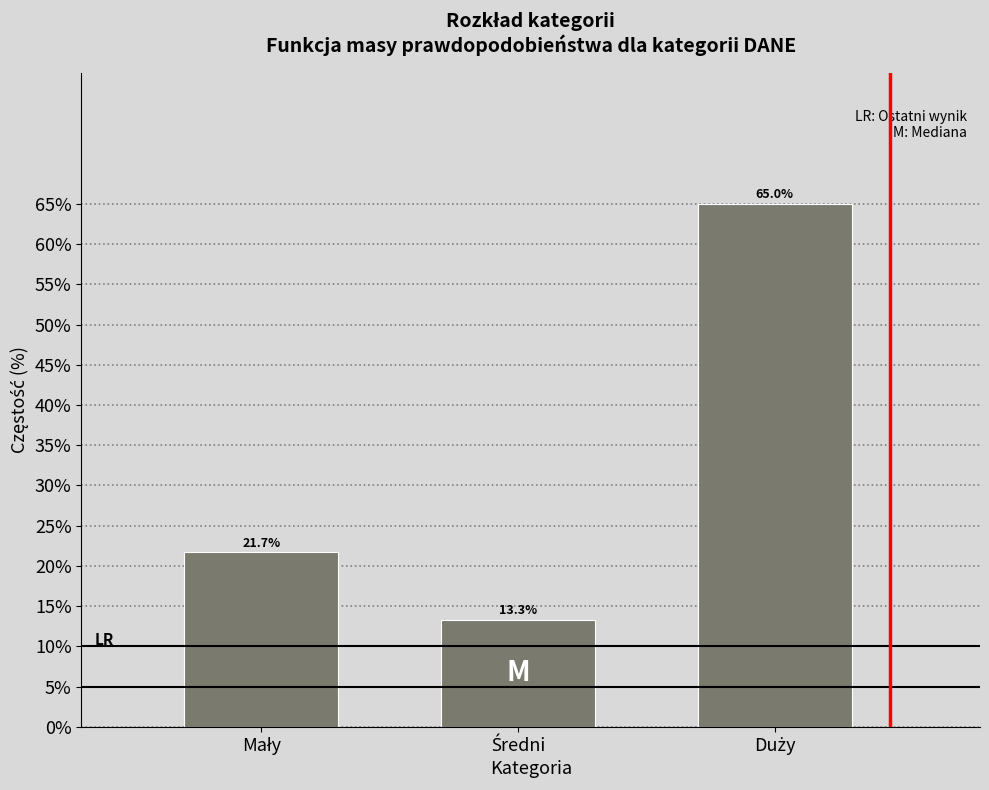

Reading right to left, extract all data points from this chart.

65.0	13.3	21.7